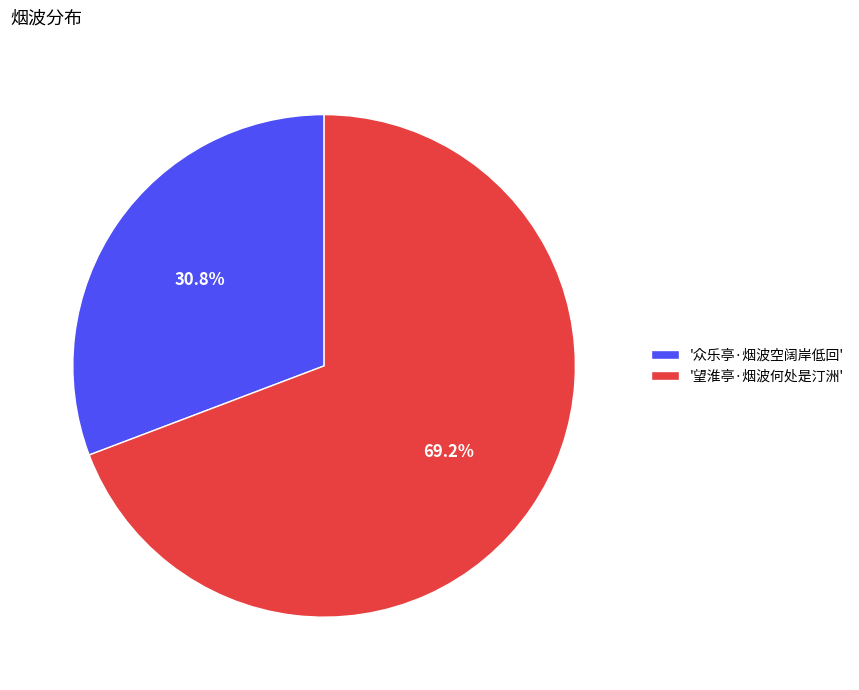

Which category accounts for the majority?

'望淮亭·烟波何处是汀洲'